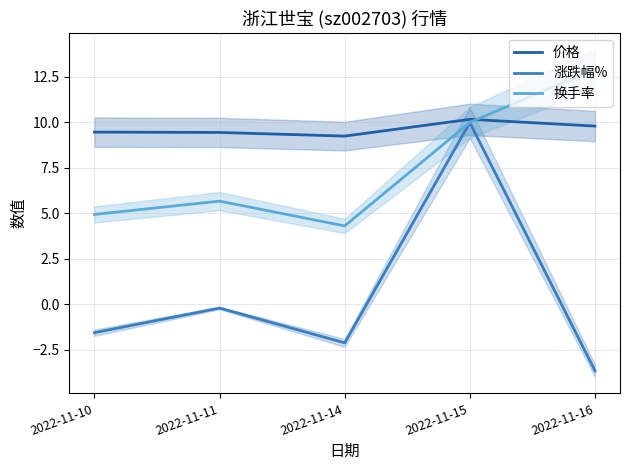

True or false: 涨跌幅% and 价格 intersect in this chart.

False